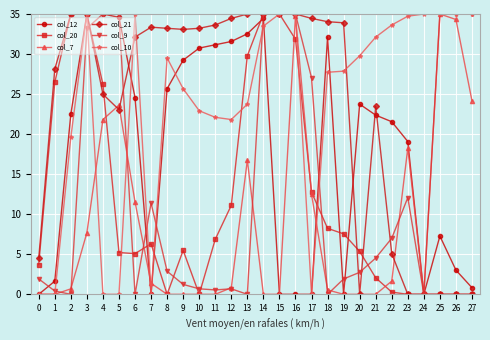

True or false: col_12 has more than 2 interior local peaks.

True